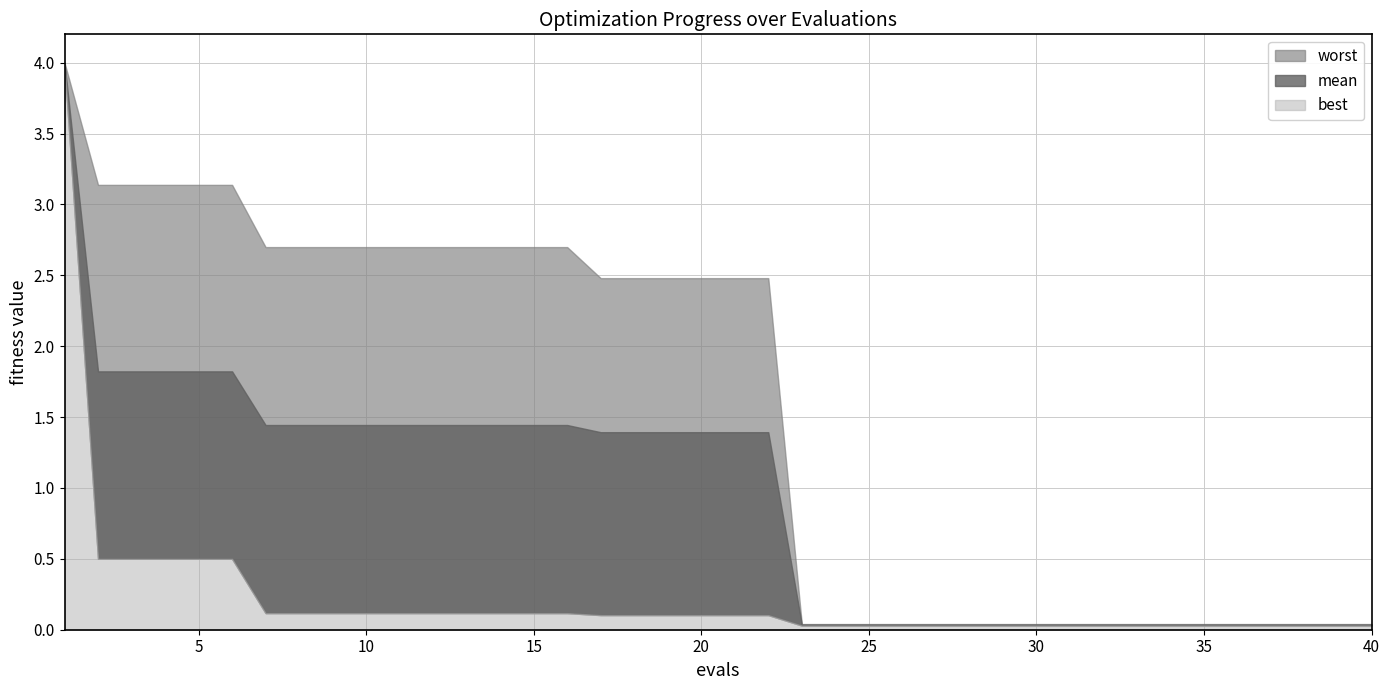

True or false: worst and best cross at least once.

False